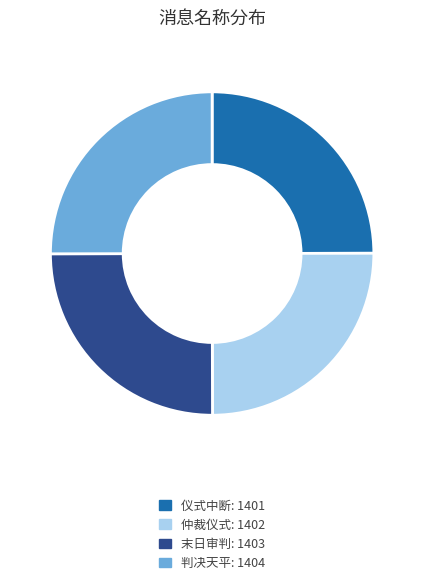

Does 仲裁仪式: 1402 represent more than half of the total?

No